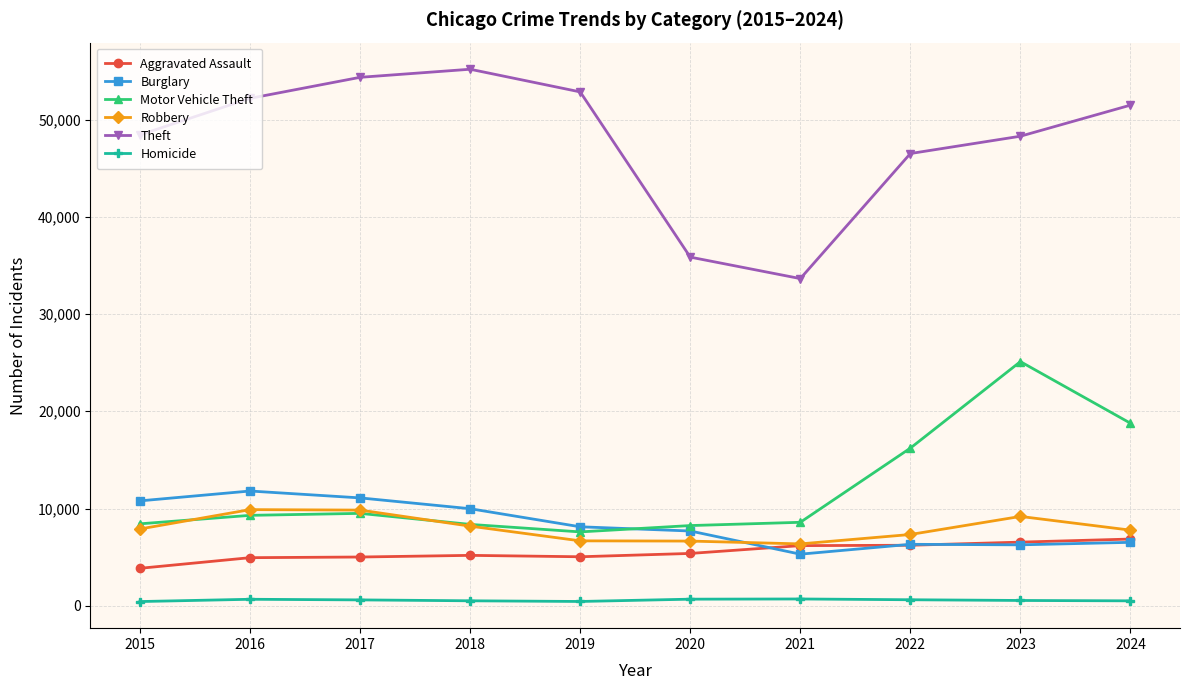

What are all the series names shown in the legend?

Aggravated Assault, Burglary, Motor Vehicle Theft, Robbery, Theft, Homicide